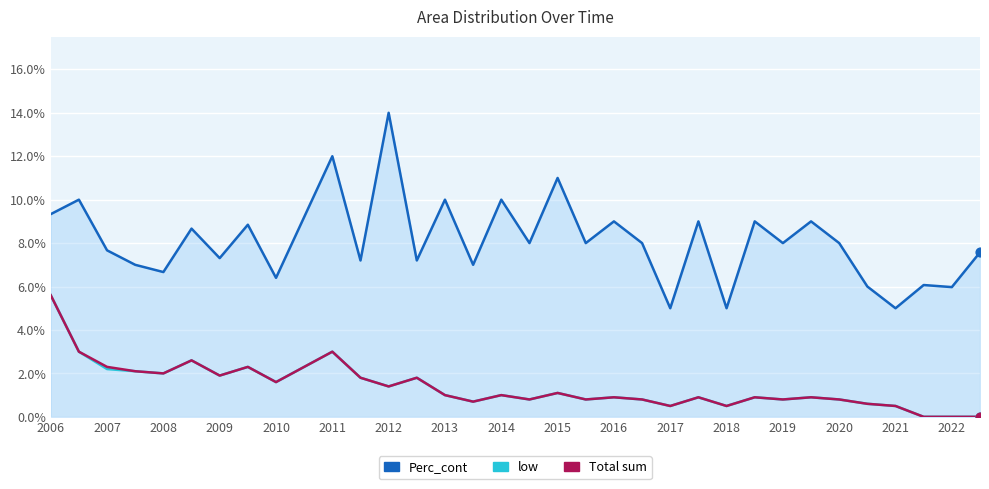

What are all the series names shown in the legend?

Perc_cont, low, Total sum